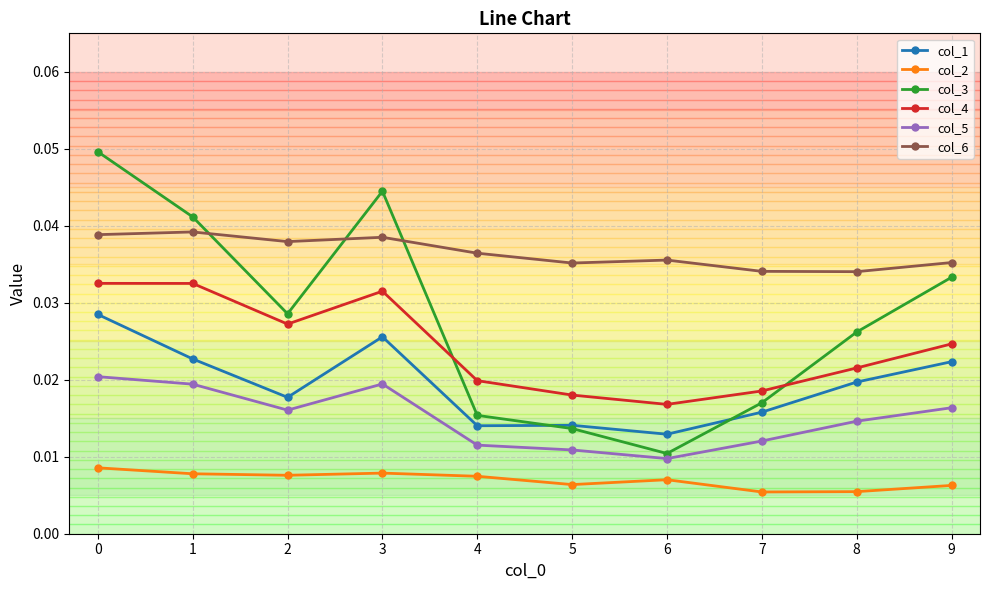

How many interior local valleys does the col_3 series have?

2